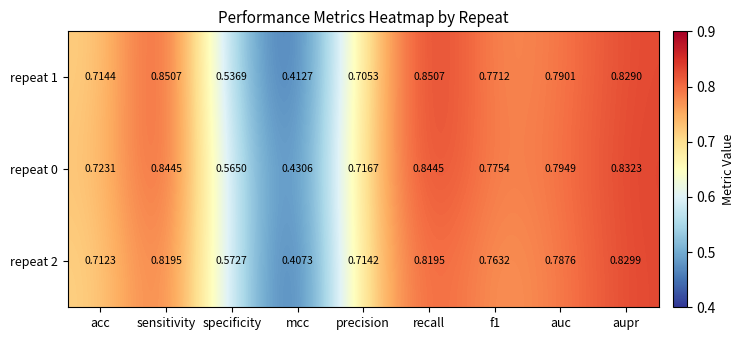

At which label is repeat 1 closest to 0?

mcc